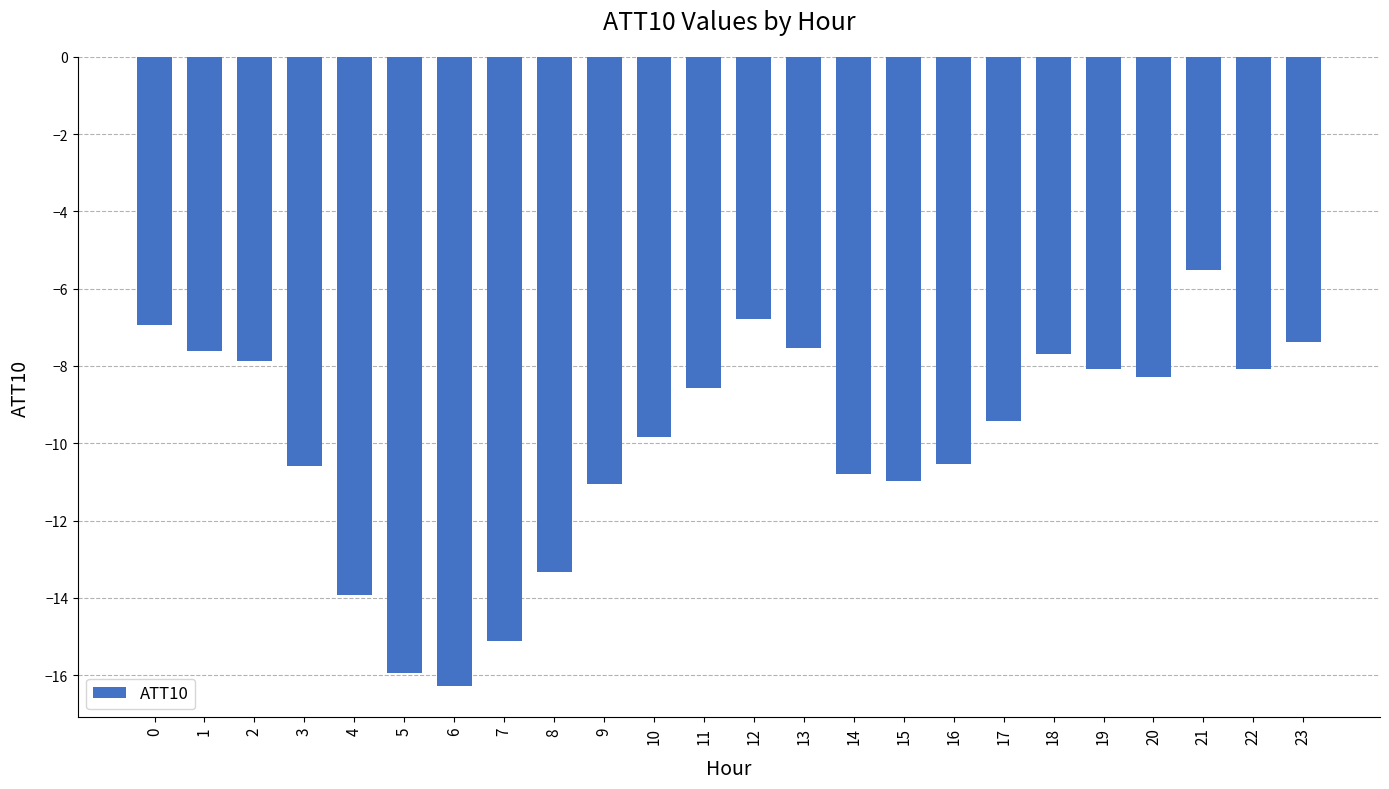

What is the difference between the values at 6 and 23?

8.9